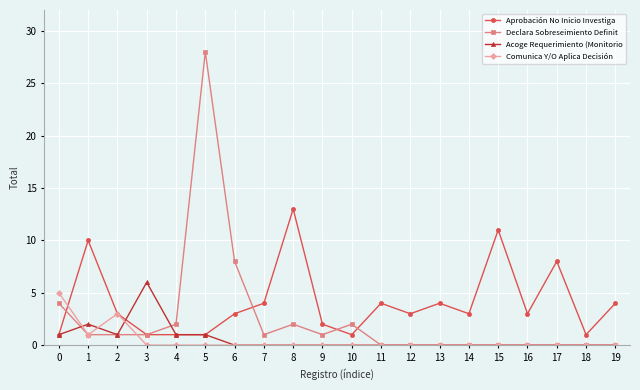

Where is the first local maximum for Comunica Y/O Aplica Decisión?

2